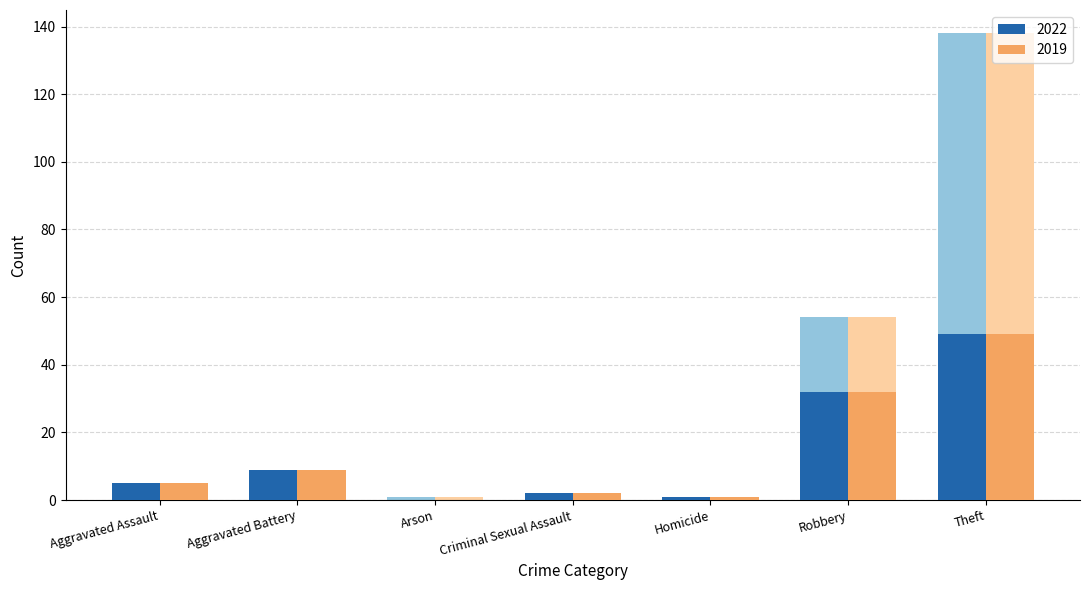

At which category is the sum across all series the highest?

Theft